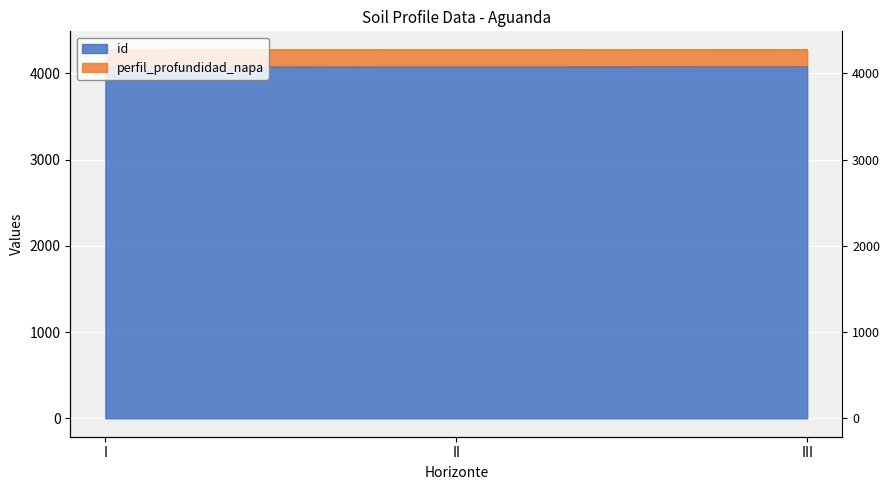

How many values are below 4072?

1